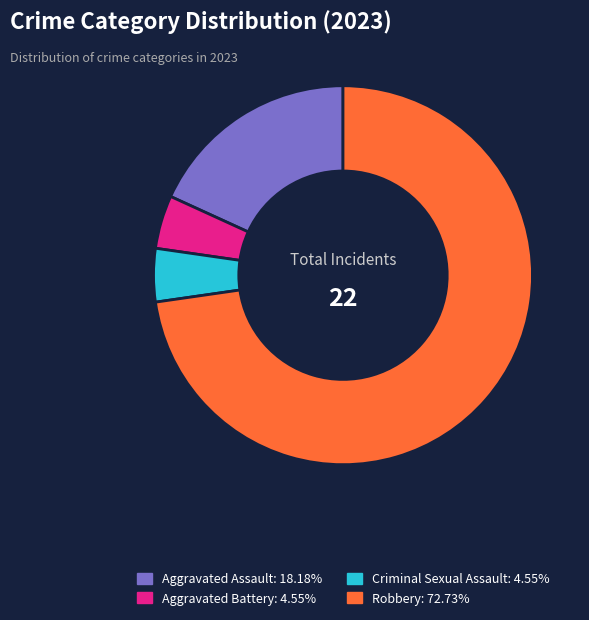

Which has a higher value, Criminal Sexual Assault or Robbery?

Robbery